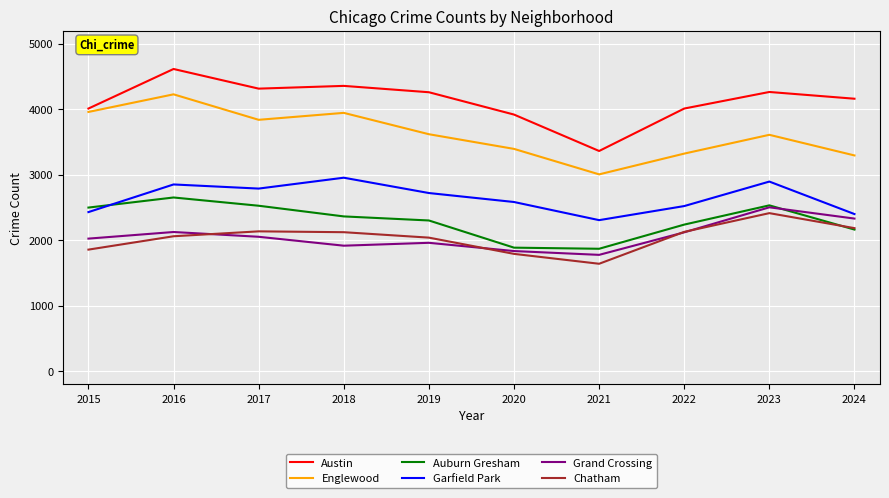

What is the highest value of the Chatham series?

2414